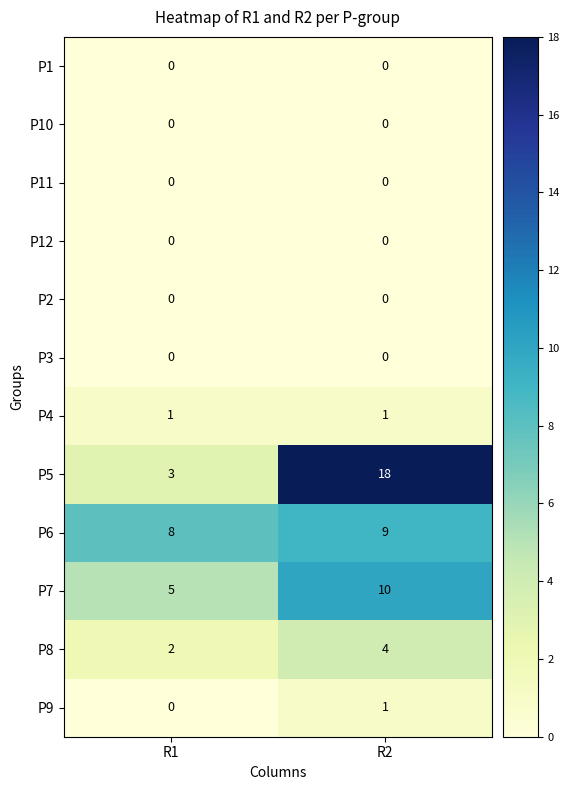

What is the total value across all series at R1?

19